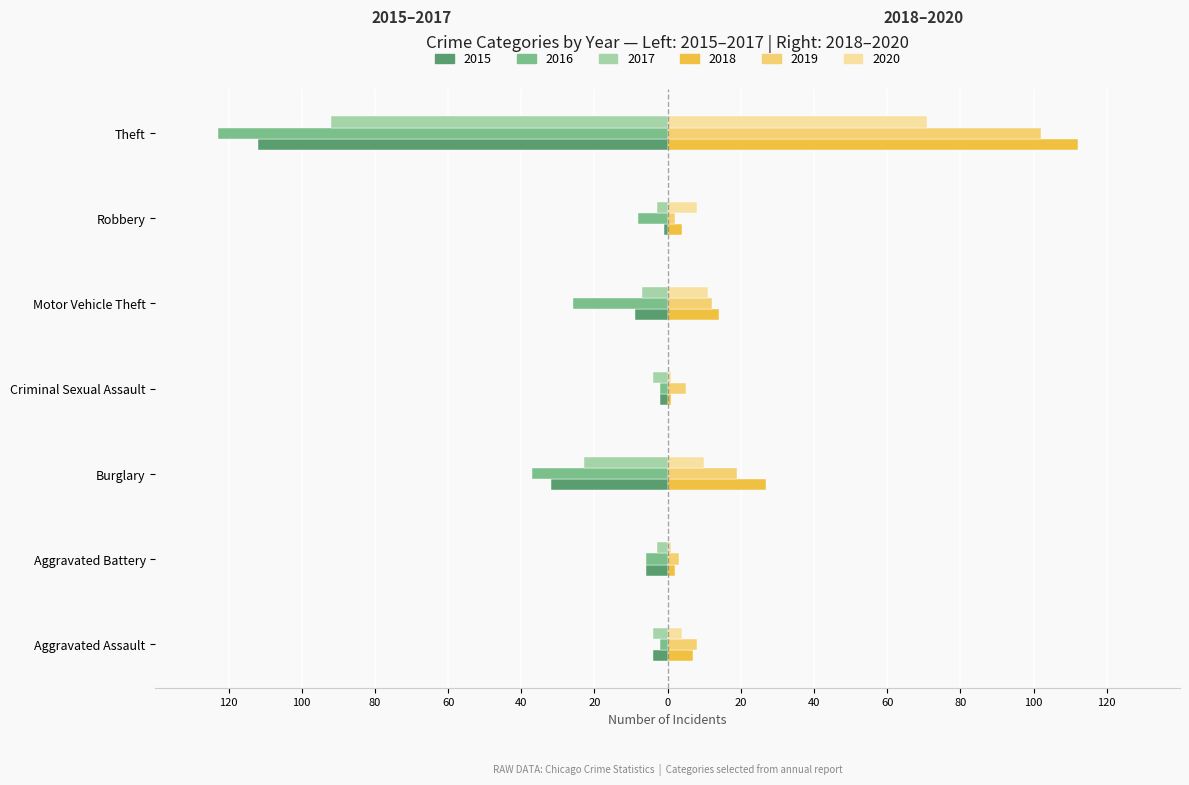

Reading left to right, extract all data points from this chart.

2015: Aggravated Assault=-4	Aggravated Battery=-6	Burglary=-32	Criminal Sexual Assault=-2	Motor Vehicle Theft=-9	Robbery=-1	Theft=-112
2016: Aggravated Assault=-2	Aggravated Battery=-6	Burglary=-37	Criminal Sexual Assault=-2	Motor Vehicle Theft=-26	Robbery=-8	Theft=-123
2017: Aggravated Assault=-4	Aggravated Battery=-3	Burglary=-23	Criminal Sexual Assault=-4	Motor Vehicle Theft=-7	Robbery=-3	Theft=-92
2018: Aggravated Assault=7	Aggravated Battery=2	Burglary=27	Criminal Sexual Assault=1	Motor Vehicle Theft=14	Robbery=4	Theft=112
2019: Aggravated Assault=8	Aggravated Battery=3	Burglary=19	Criminal Sexual Assault=5	Motor Vehicle Theft=12	Robbery=2	Theft=102
2020: Aggravated Assault=4	Aggravated Battery=1	Burglary=10	Criminal Sexual Assault=1	Motor Vehicle Theft=11	Robbery=8	Theft=71